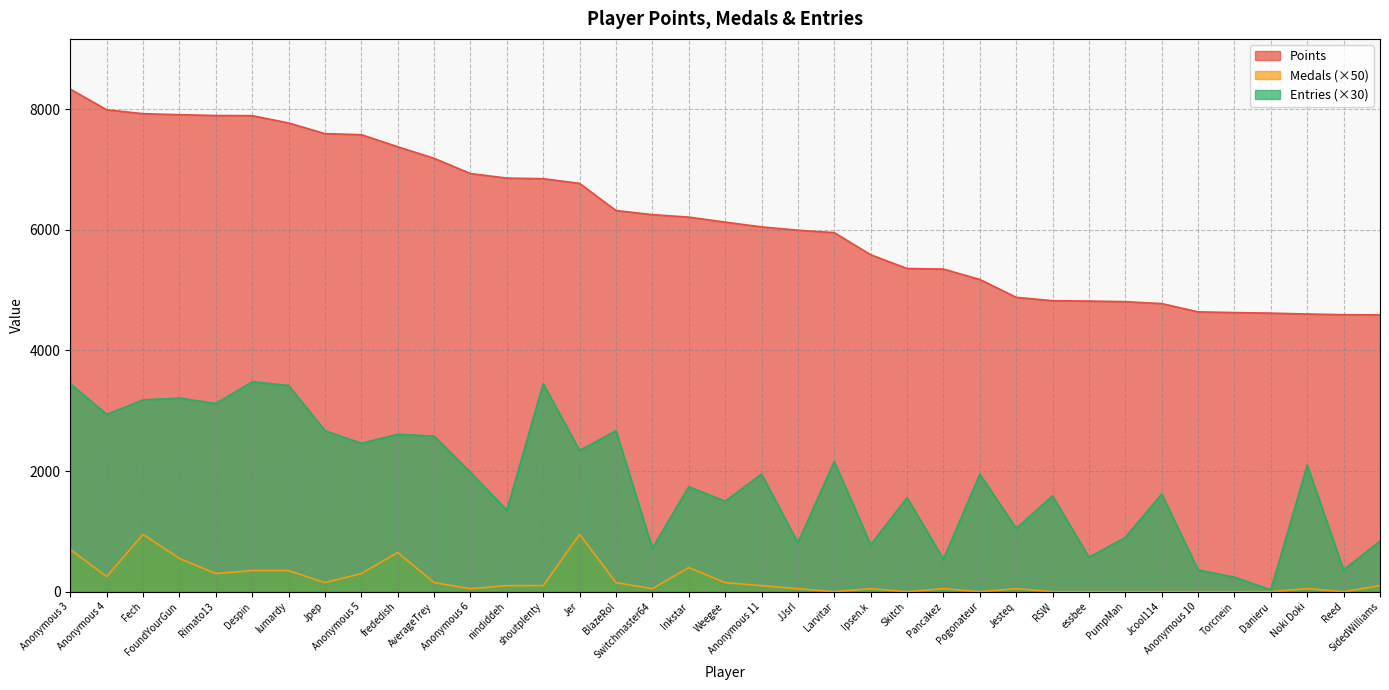

What is the value of the Entries point at the 29th from the left?

570